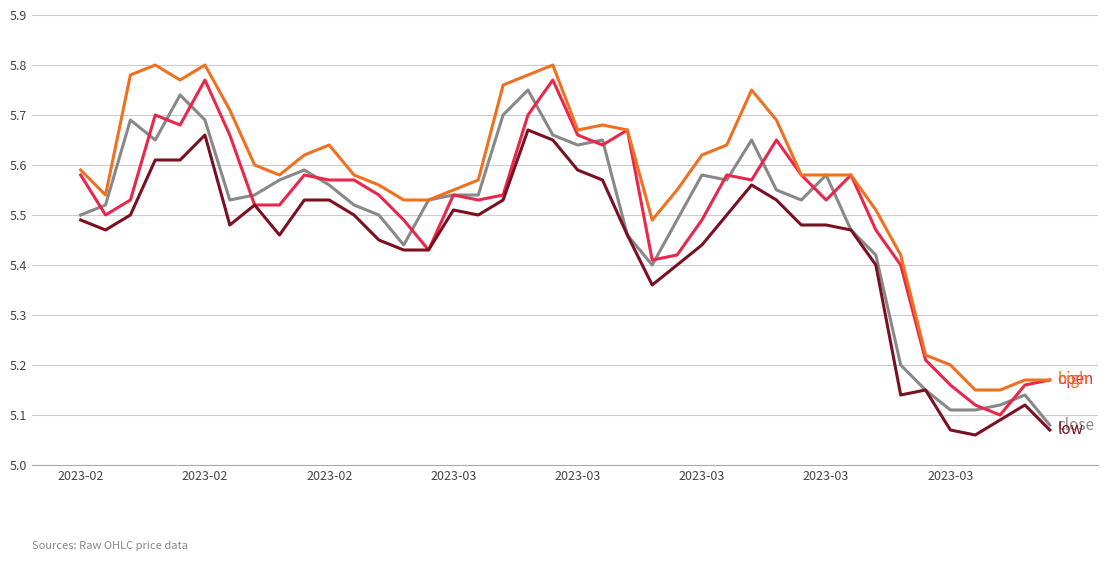

Which label corresponds to the largest value in the chart?

2023-03